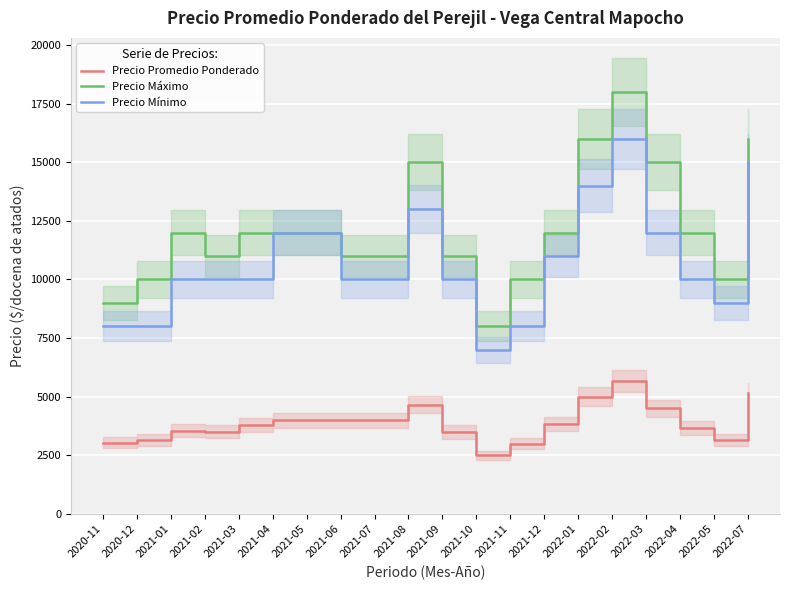

Which series changed the most between 2021-10 and 2022-05?

Precio Máximo